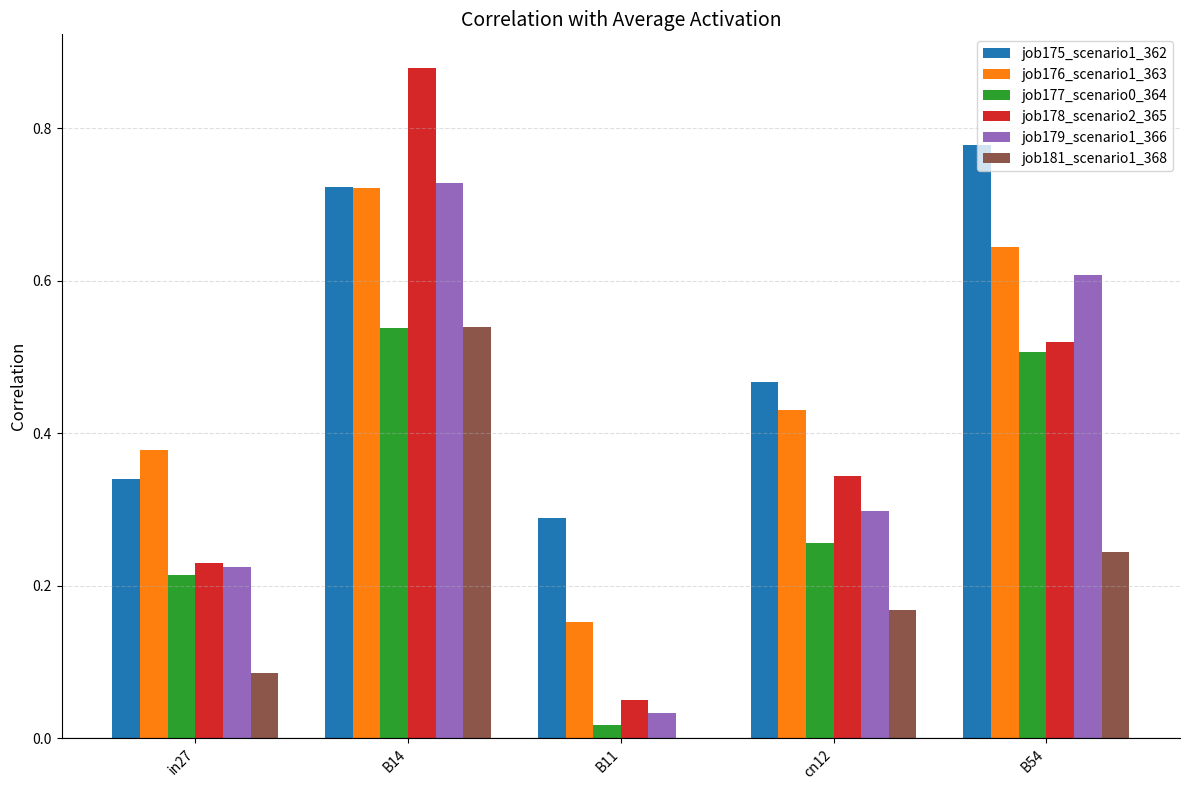

Is it true that job181_scenario1_368 equals 0.4 at B54?

False